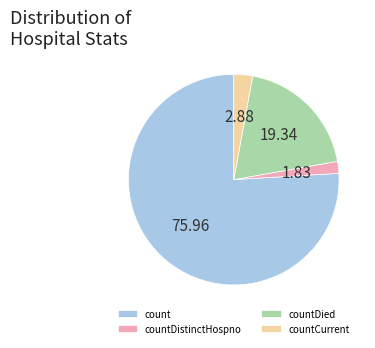

How many segments does this pie chart have?

4